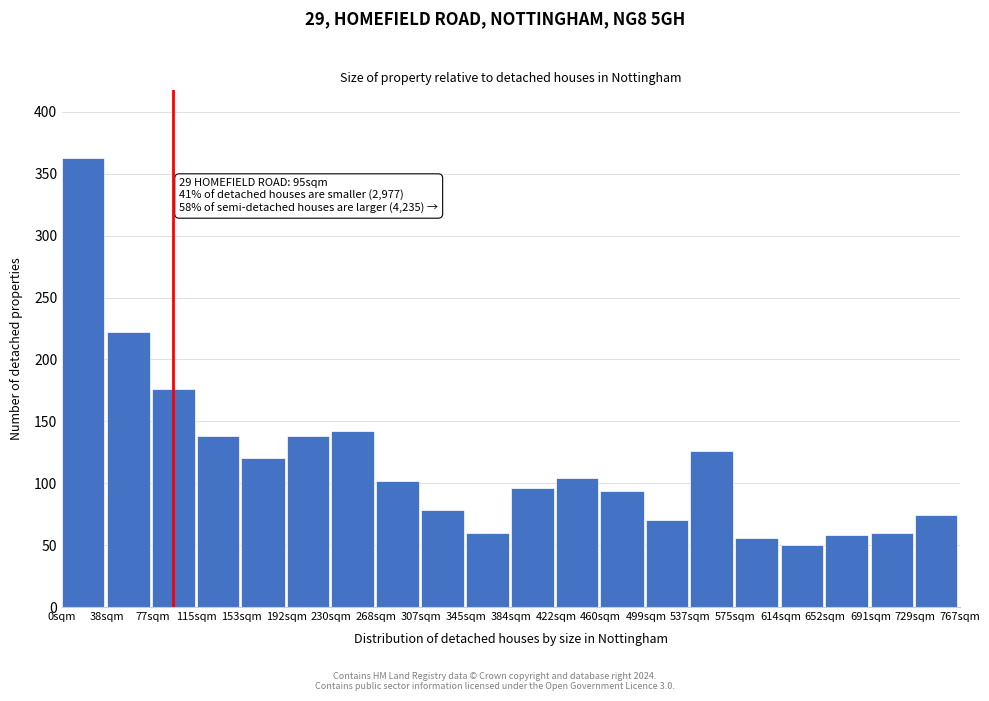

Reading right to left, what are all the values shown in this chart?

729sqm=74	691sqm=60	652sqm=58	614sqm=50	575sqm=56	537sqm=126	499sqm=70	460sqm=94	422sqm=104	384sqm=96	345sqm=60	307sqm=78	268sqm=102	230sqm=142	192sqm=138	153sqm=120	115sqm=138	77sqm=176	38sqm=222	0sqm=363